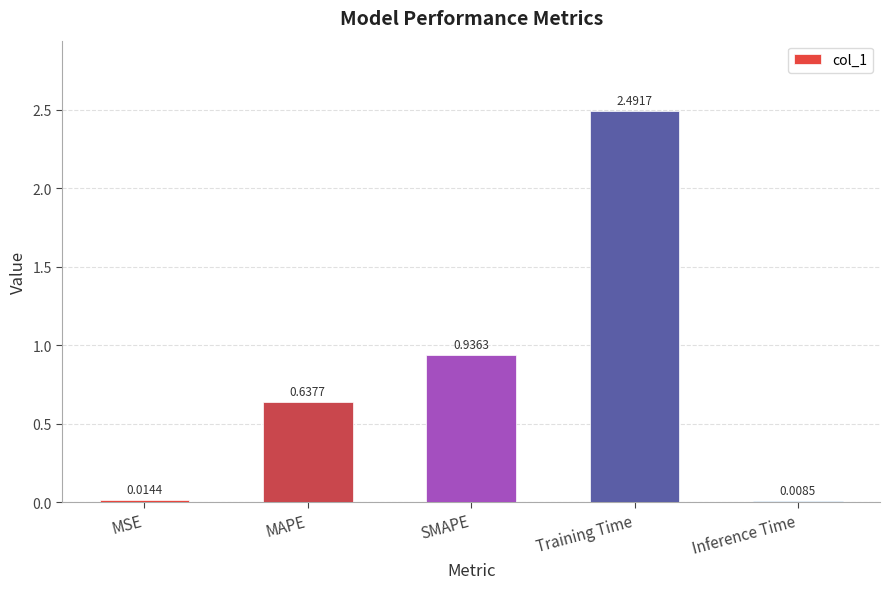

Which label corresponds to the largest value in the chart?

Training Time